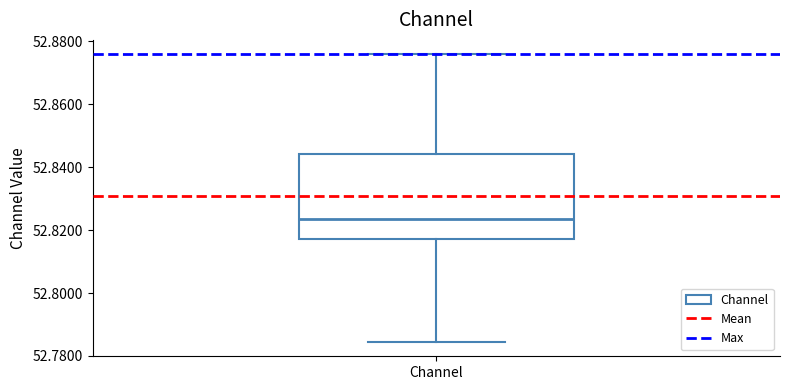

Read this box plot against the y-axis: the position of the median line, the range covered by the box, and the ends of both whiskers. The values are not printed on the chart, so give them approximately, as read against the axis.

median 52.824, box 52.818 to 52.844, whiskers 52.784 to 52.876